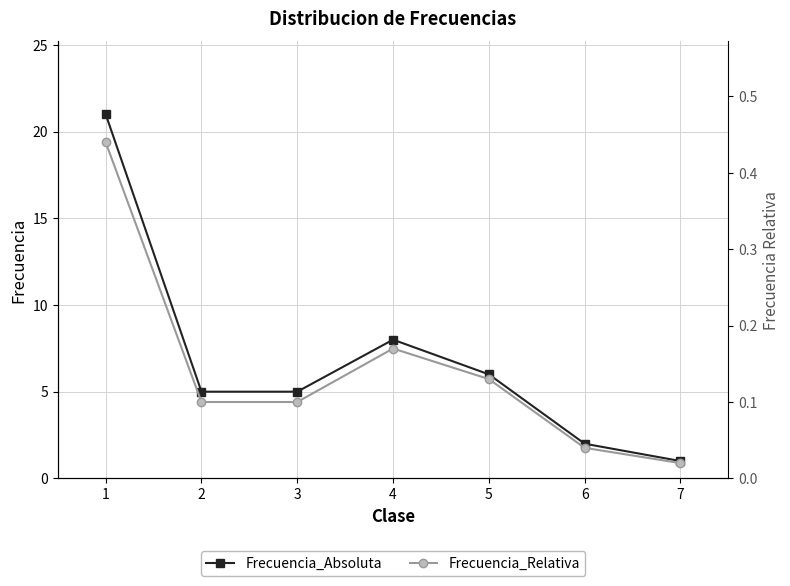

List the labels in order of Frecuencia_Absoluta value, smallest first.

7, 6, 2, 3, 5, 4, 1